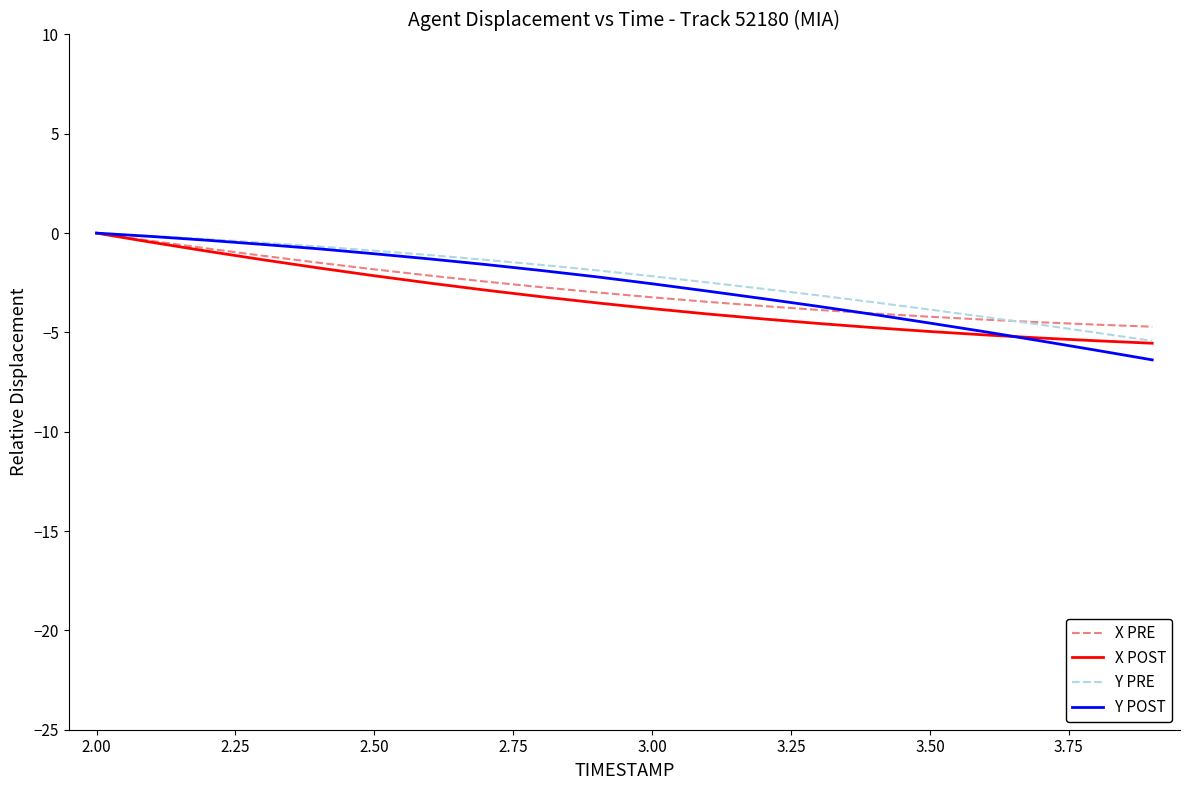

Which series has the largest total across all categories?

Y PRE